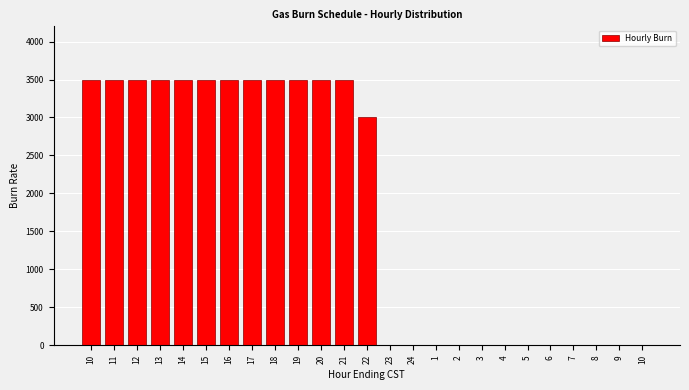

Count the number of data series in this chart.

1